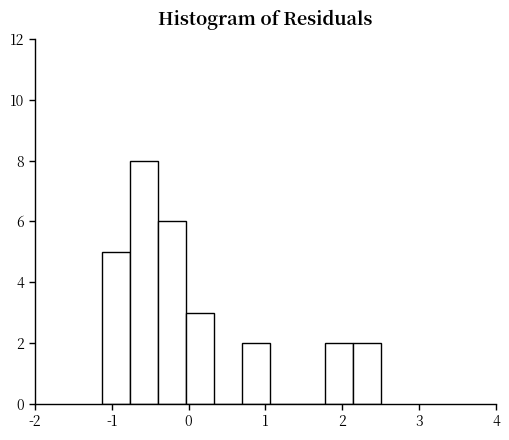

Around what value on the x-axis is the tallest bar? Give the approximate position of its centre, as read against the axis.

-0.6